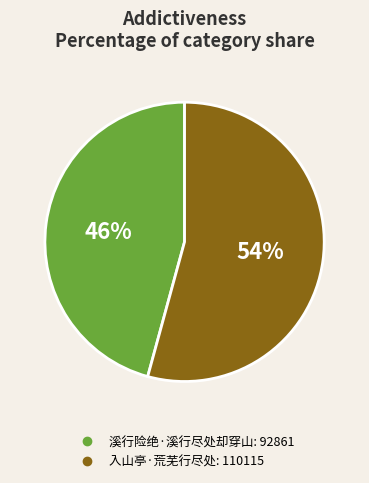

Is the sum of 入山亭·荒芜行尽处 and 溪行险绝·溪行尽处却穿山 greater than half?

Yes